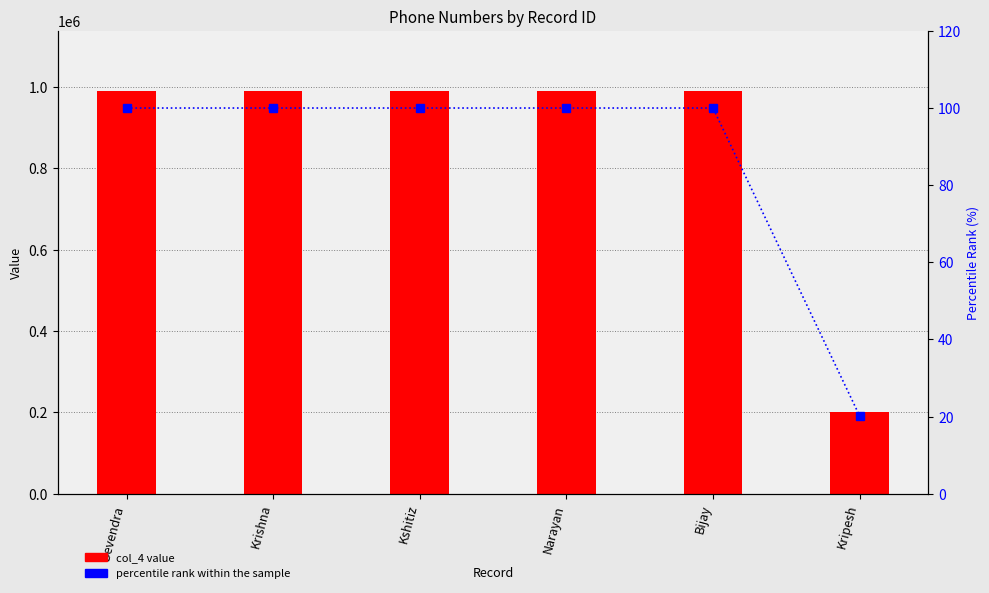

What is the minimum value for col_4?

200000.0